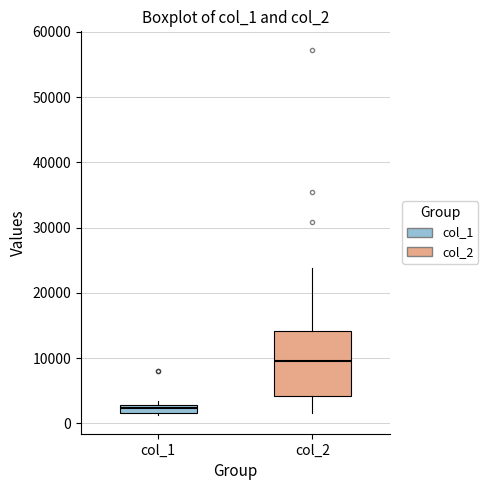

Which box has the highest median line?

col_2